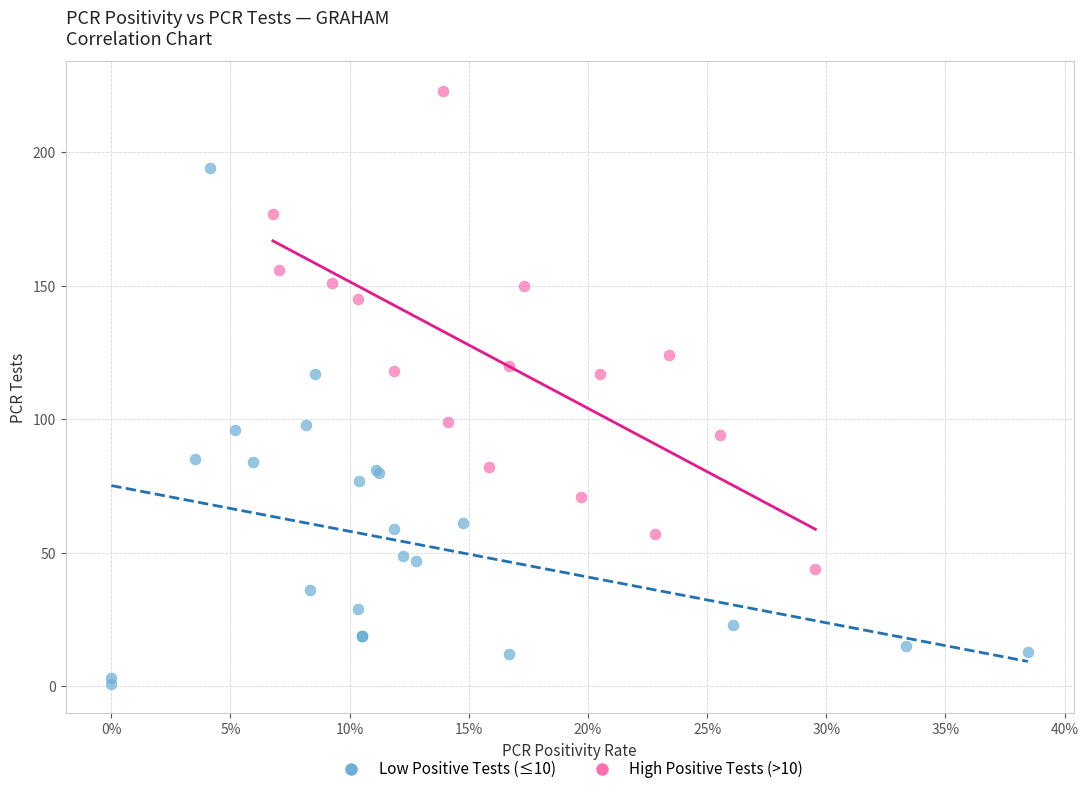

Which series reaches the minimum Y coordinate?

Low Positive Tests (≤10)